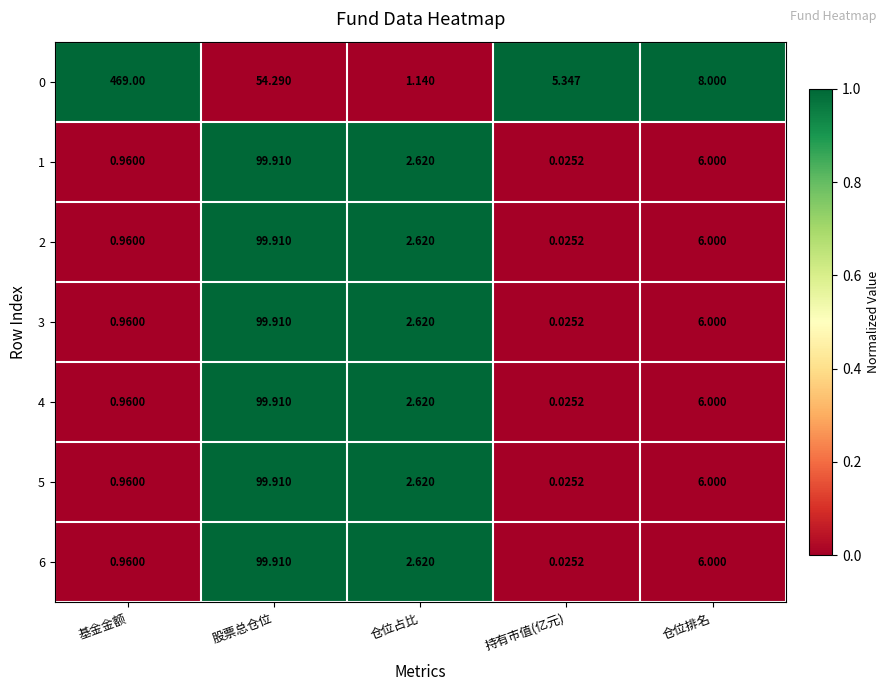

Which category has the highest value in the 2 series?

股票总仓位